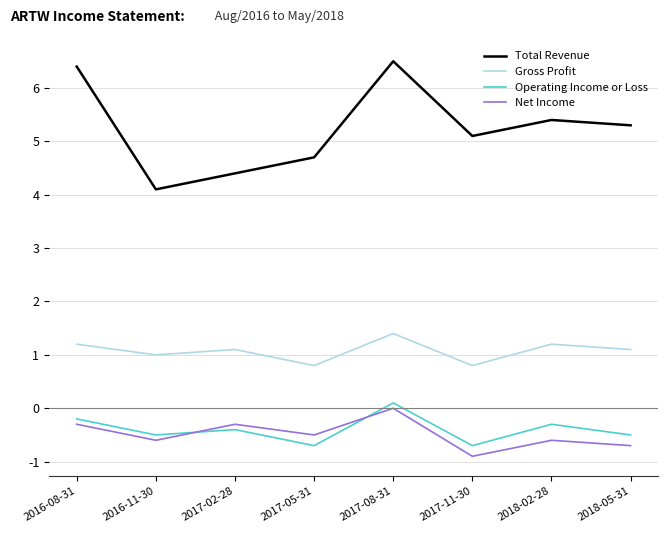

What is the lowest value of the Net Income series?

-0.9